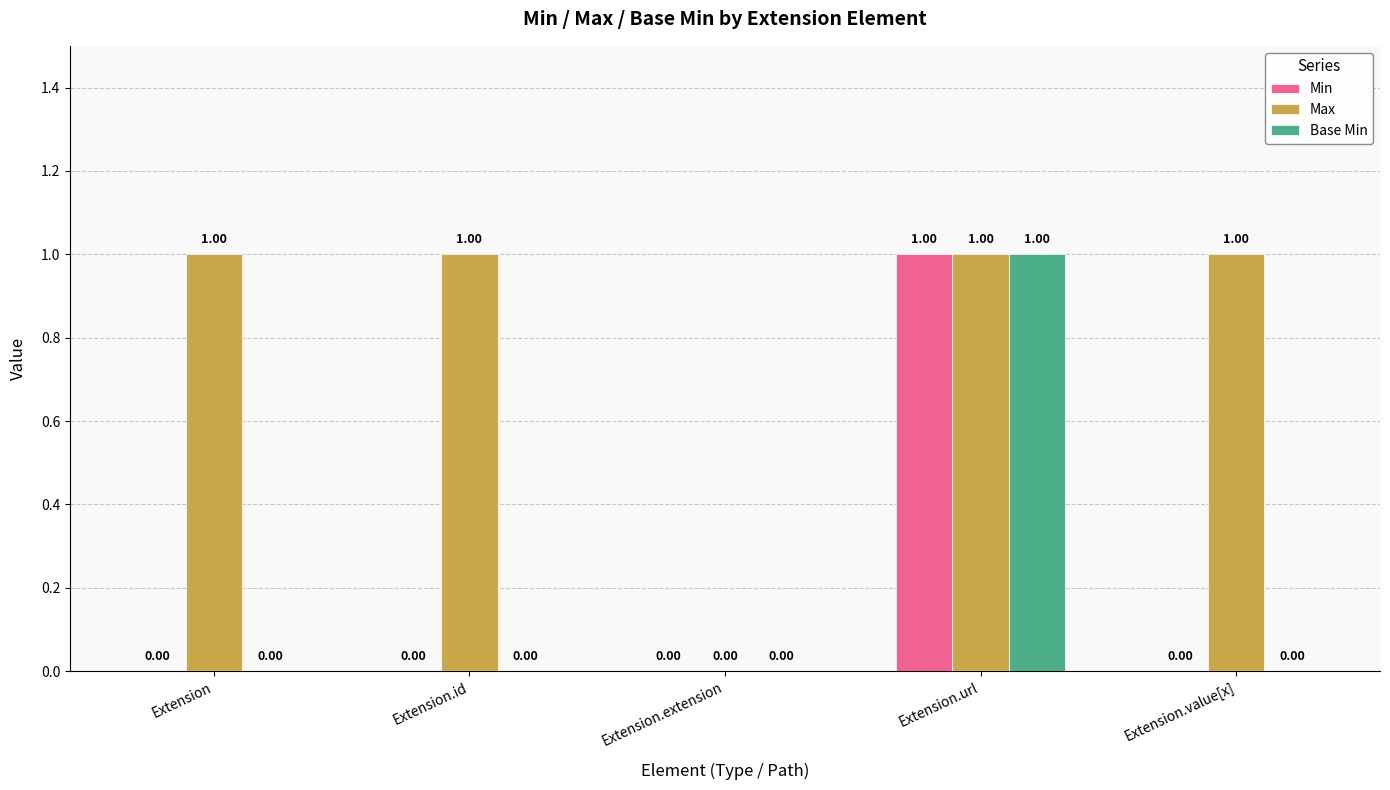

What is the total value across all series at Extension.url?

3